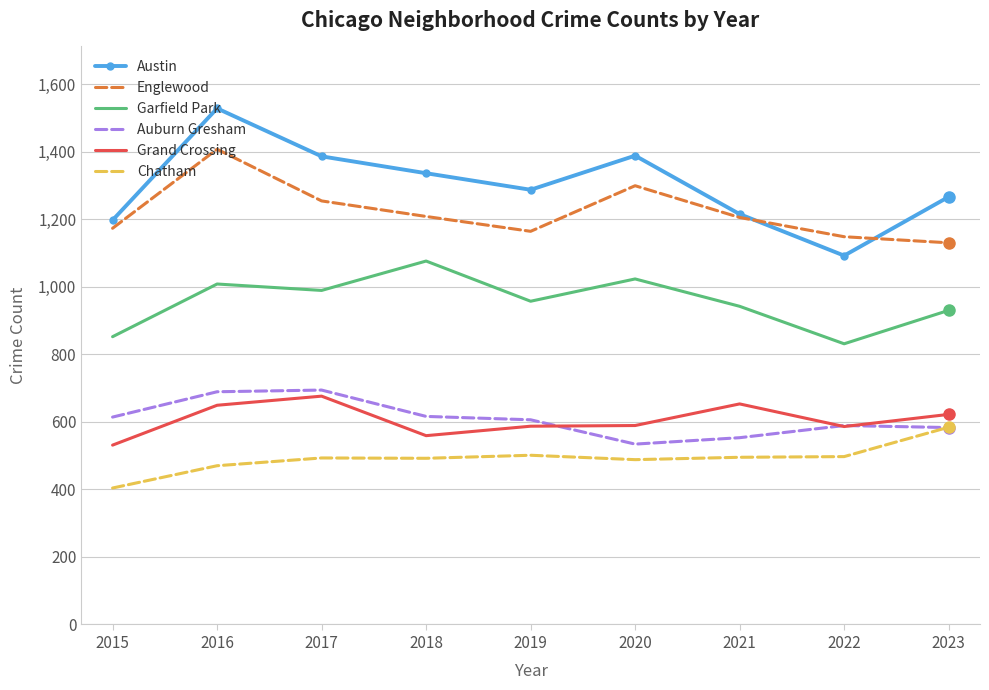

Between 2015 and 2023, which series saw the biggest shift?

Chatham